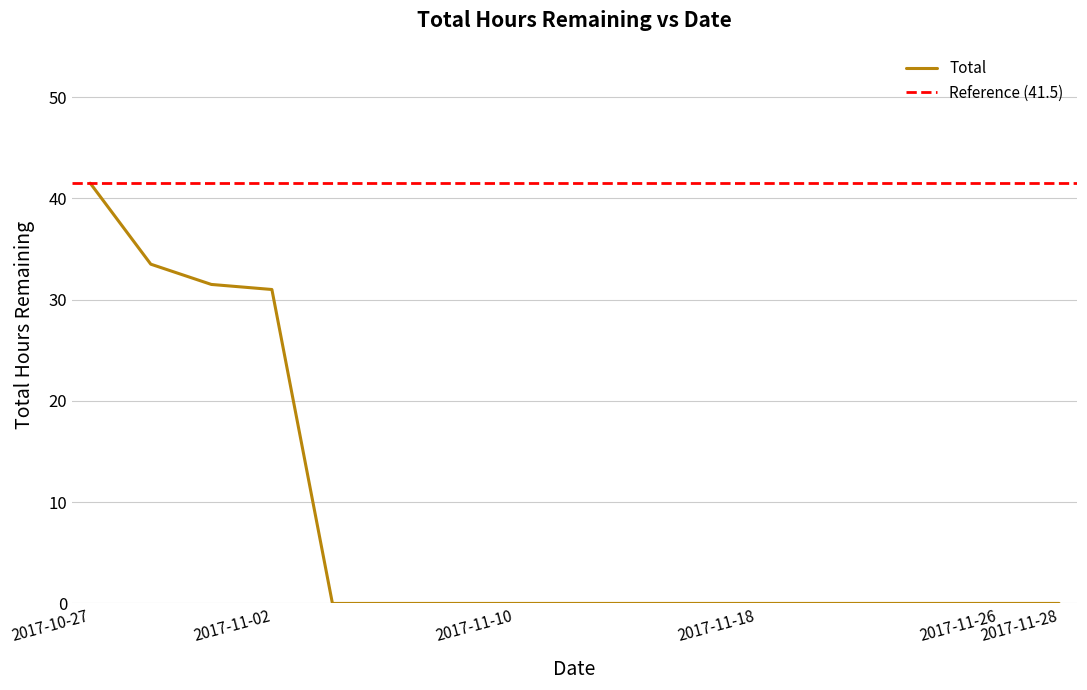

How many categories are shown in the chart?

17